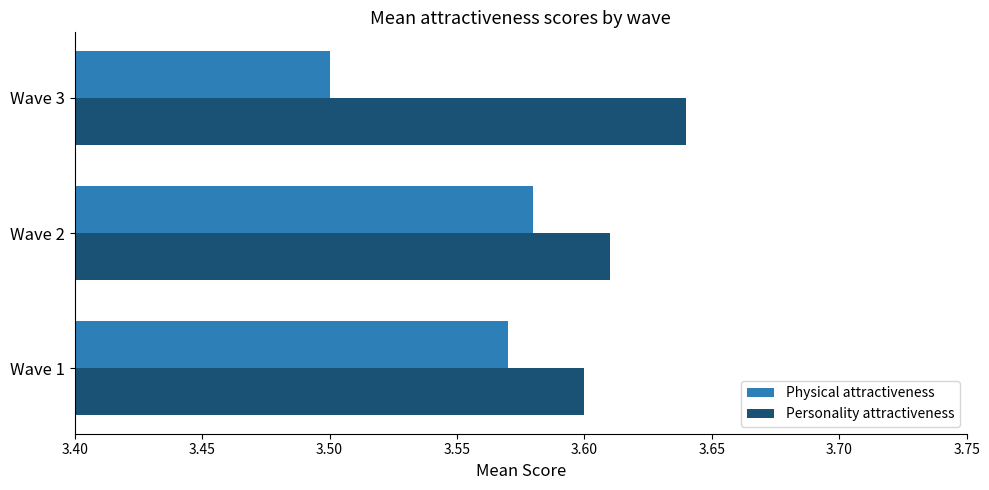

List the labels in order of Personality attractiveness value, smallest first.

Wave 1, Wave 2, Wave 3